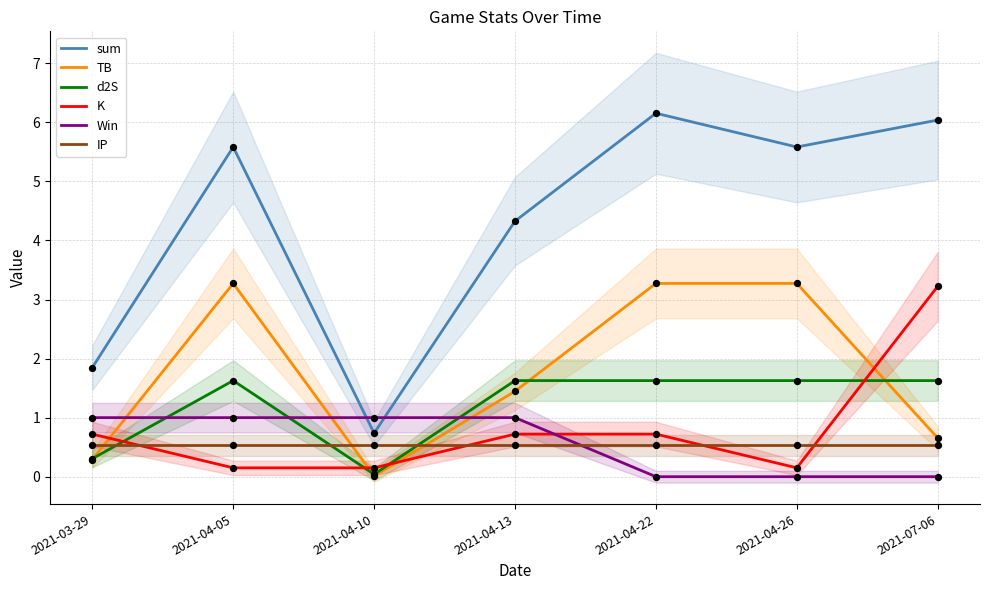

Which series has the widest spread of Y values?

sum